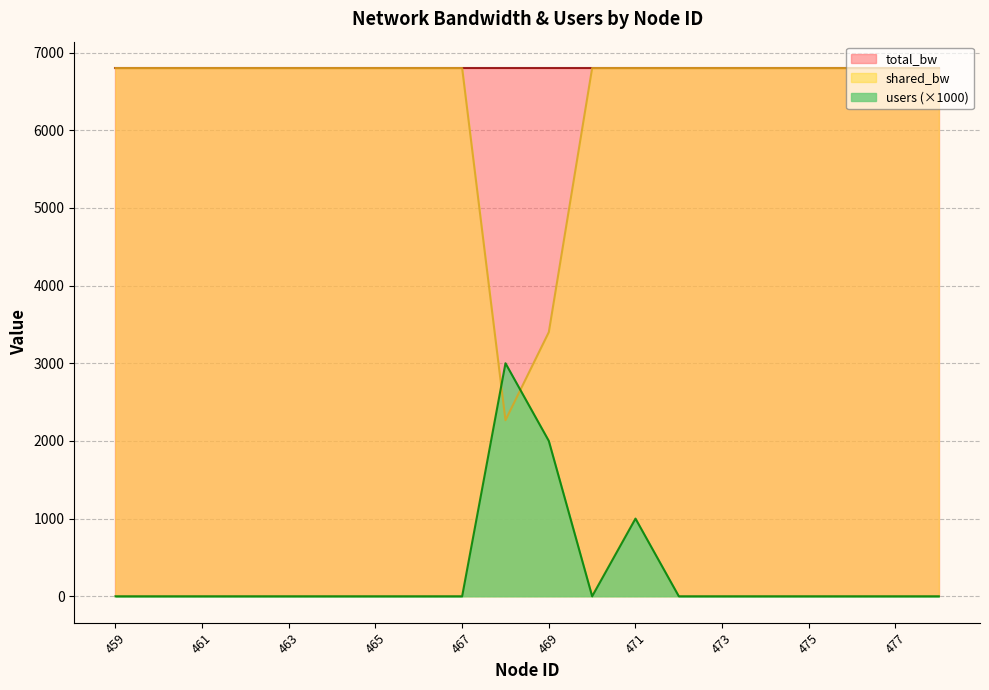

How many times do users and shared_bw cross each other?

2